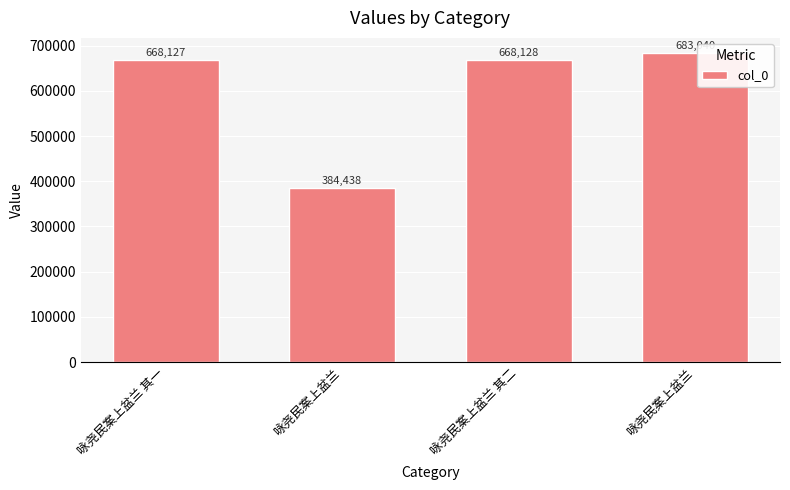

How many bars are there in total?

4